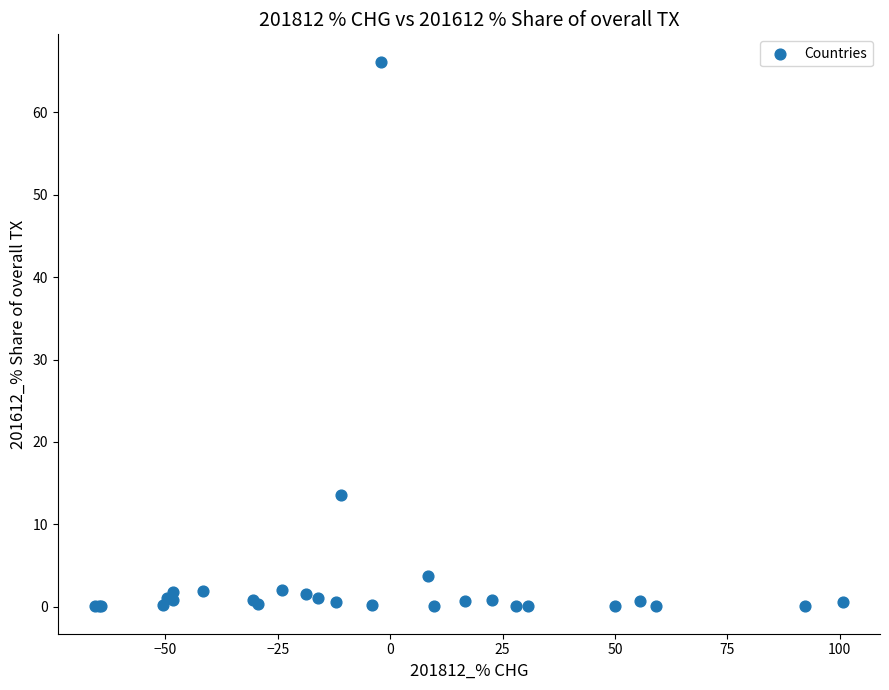

What Y value in the scatter plot is closest to 33?

13.6